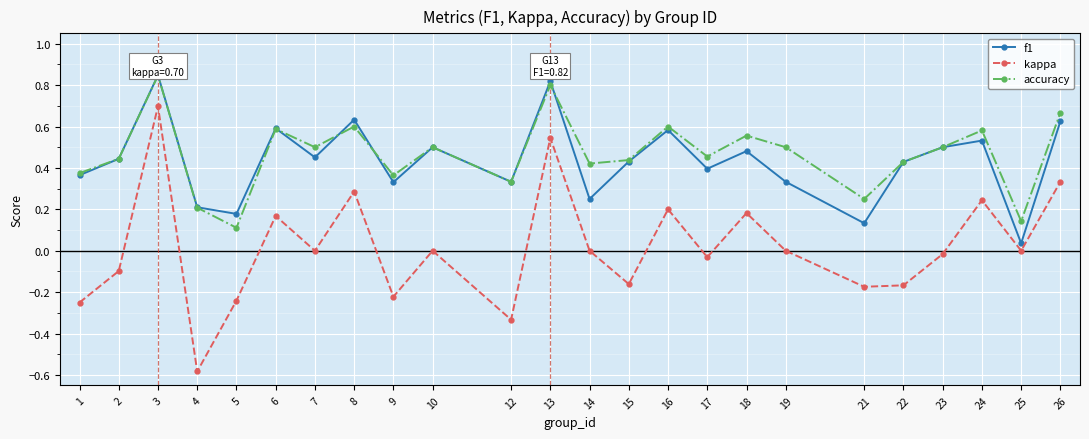

Is it true that kappa equals 0.4 at 13?

False